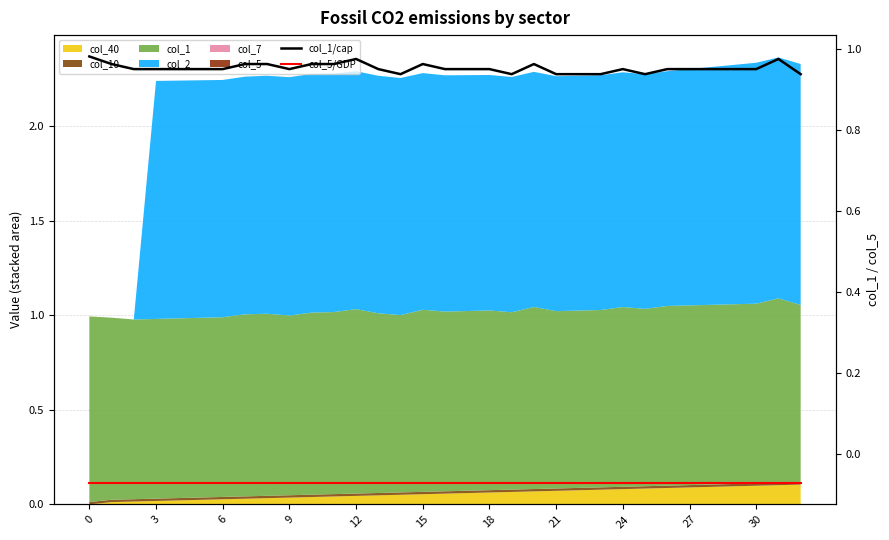

What is the sum of the col_1/cap values at 15 and 25?

1.9